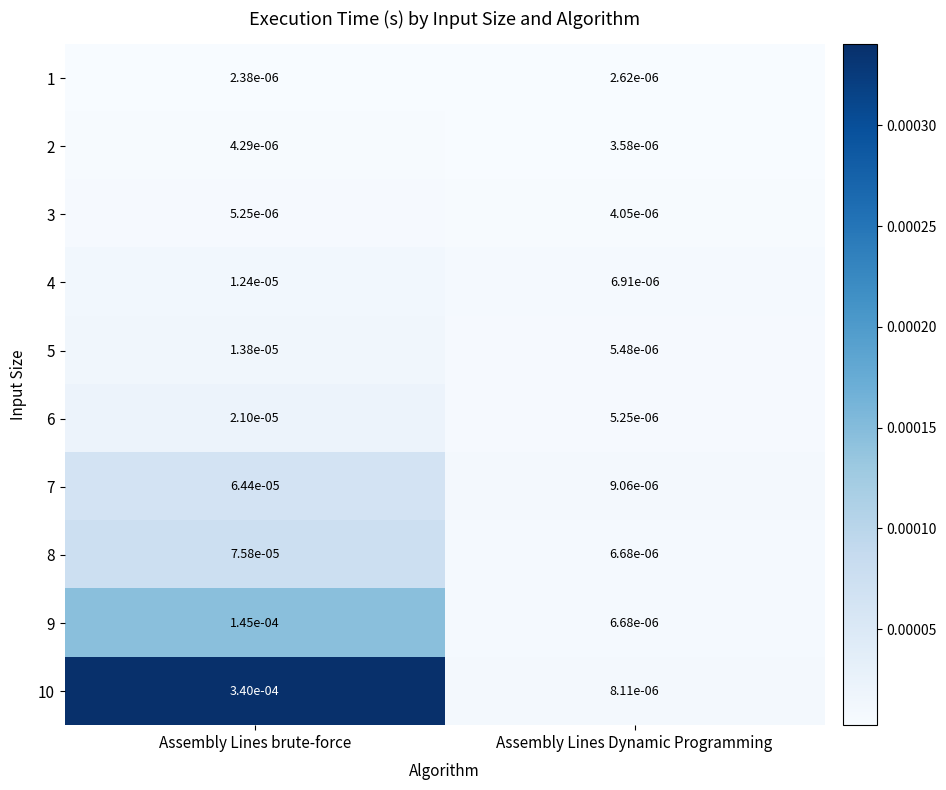

How many data points does each series have?

2